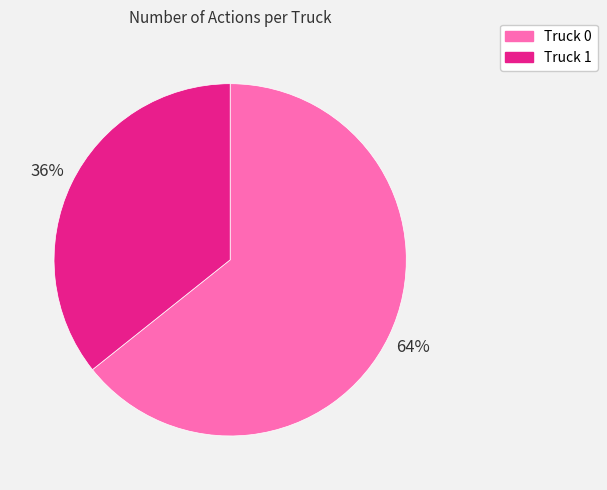

How many slices are in this pie chart?

2